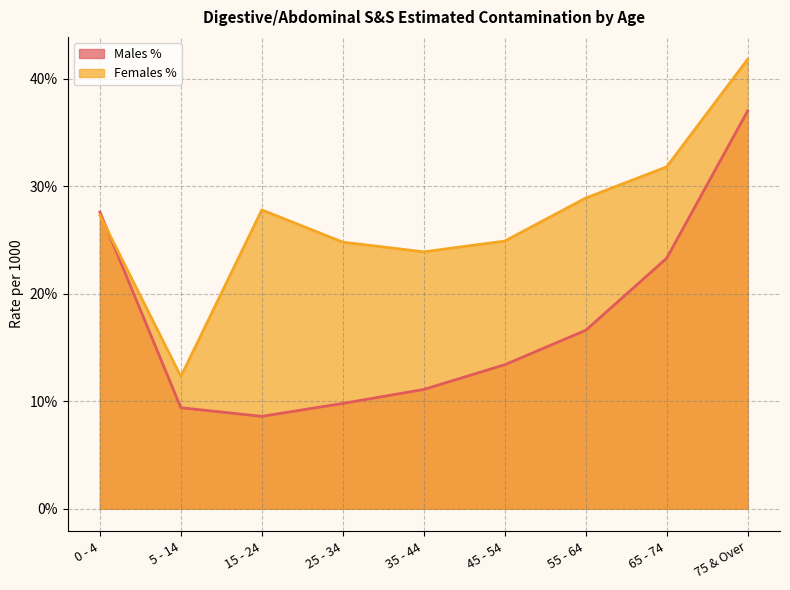

Where is the first local minimum for Females %?

5 - 14